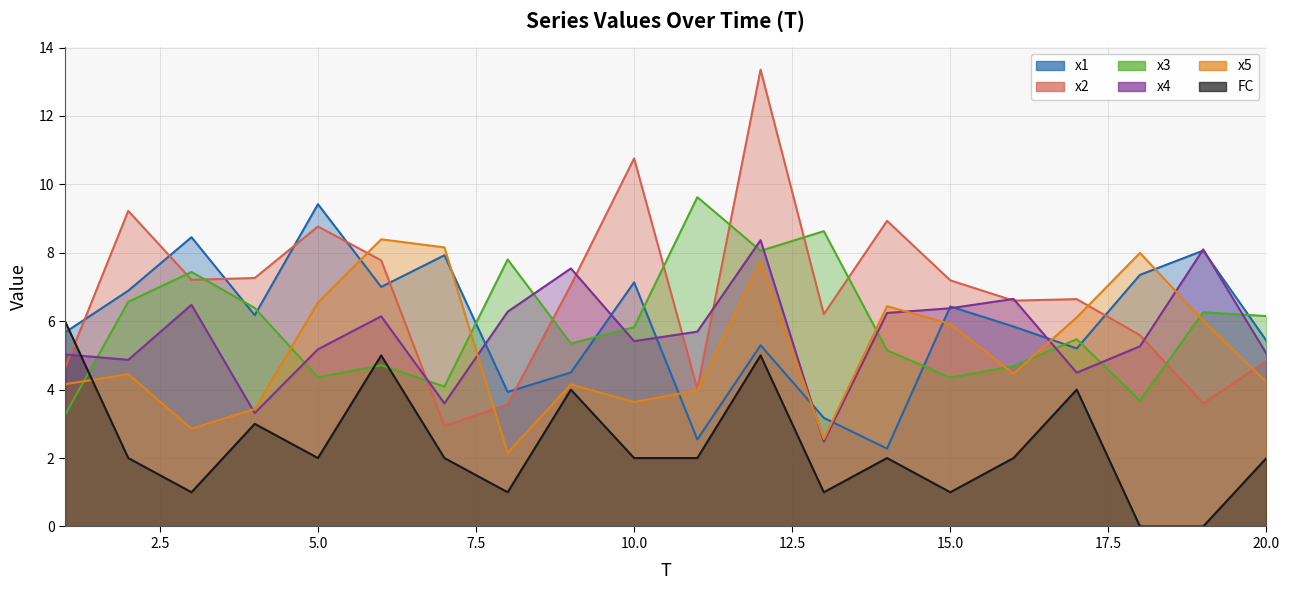

At which label does x2 reach its peak?

12